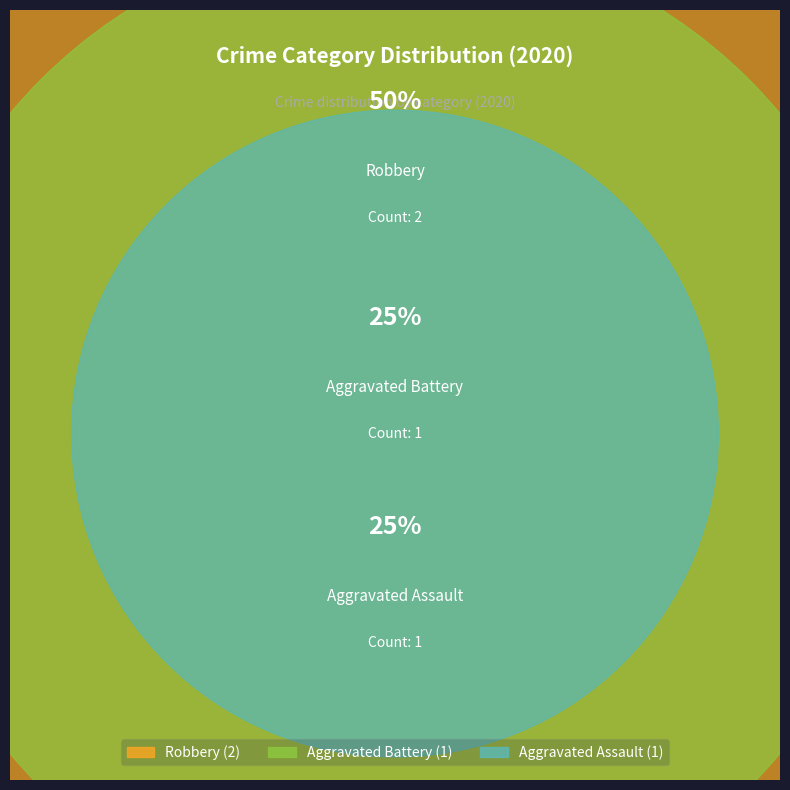

Combined, what portion of the pie is Aggravated Battery and Robbery?

75.0%